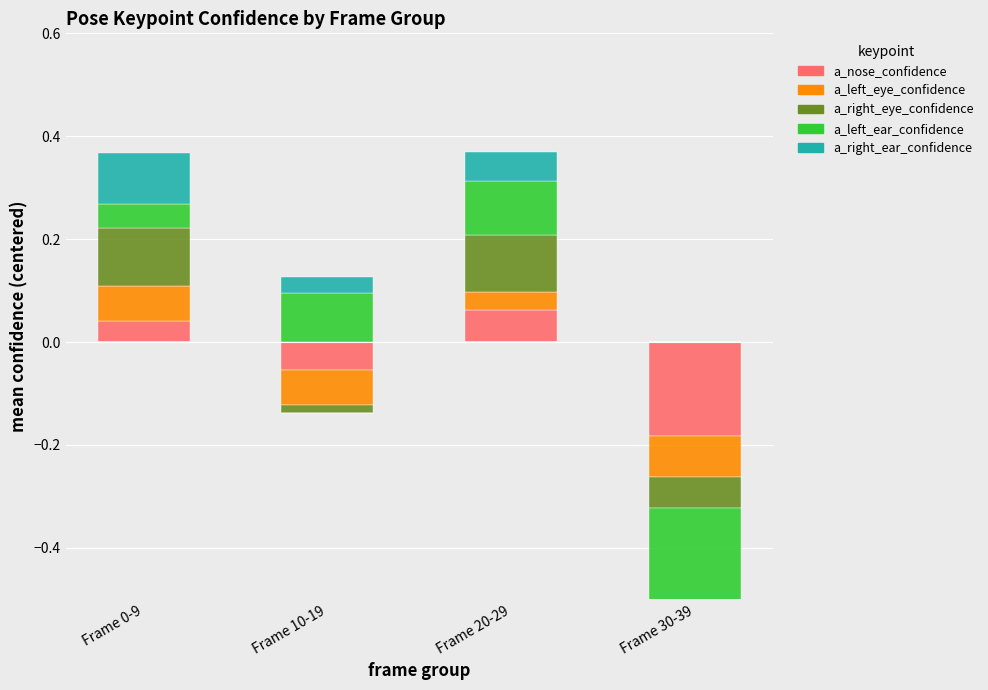

What is the sum of the a_left_ear_confidence values at Frame 10-19 and Frame 0-9?

0.1